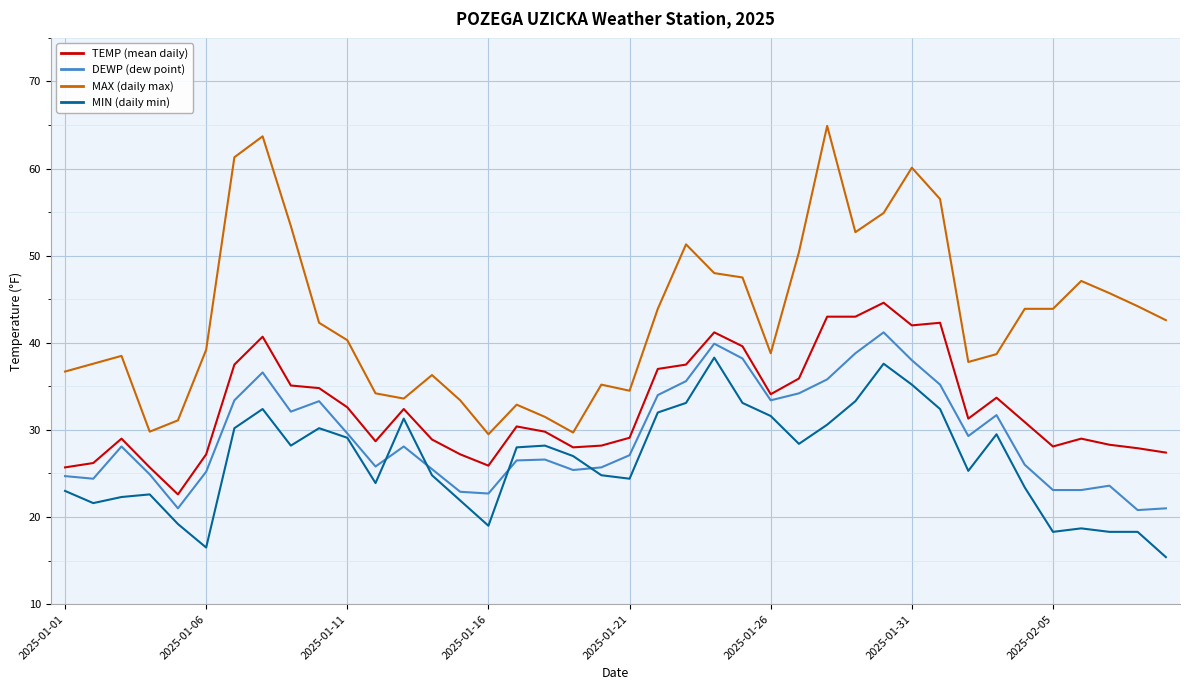

What is the maximum value shown in the chart?

64.9